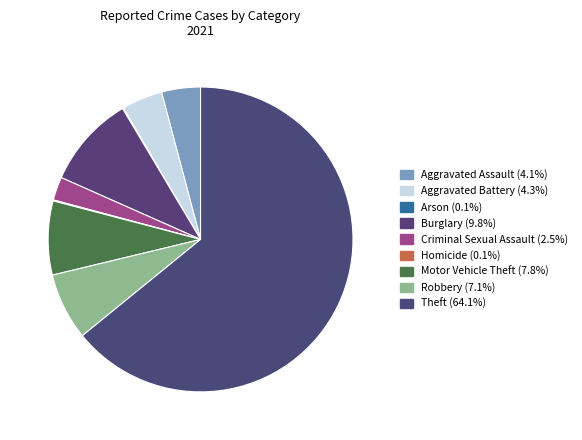

Rank the categories by value from highest to lowest.

Theft, Burglary, Motor Vehicle Theft, Robbery, Aggravated Battery, Aggravated Assault, Criminal Sexual Assault, Arson, Homicide